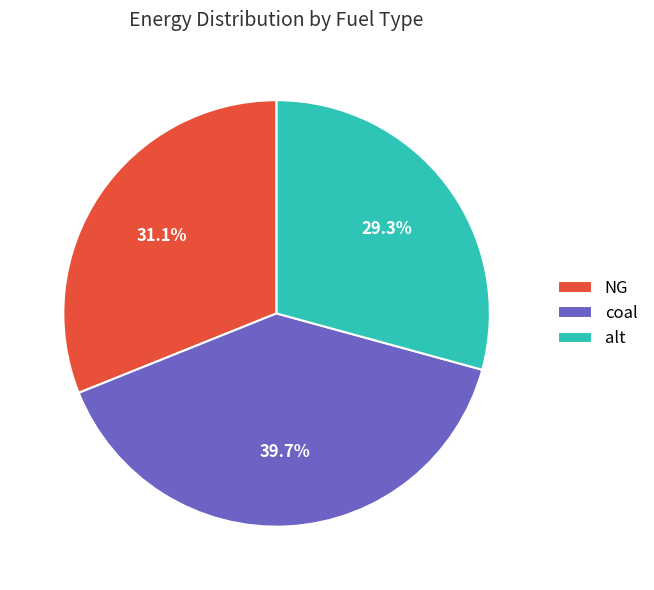

How many segments does this pie chart have?

3